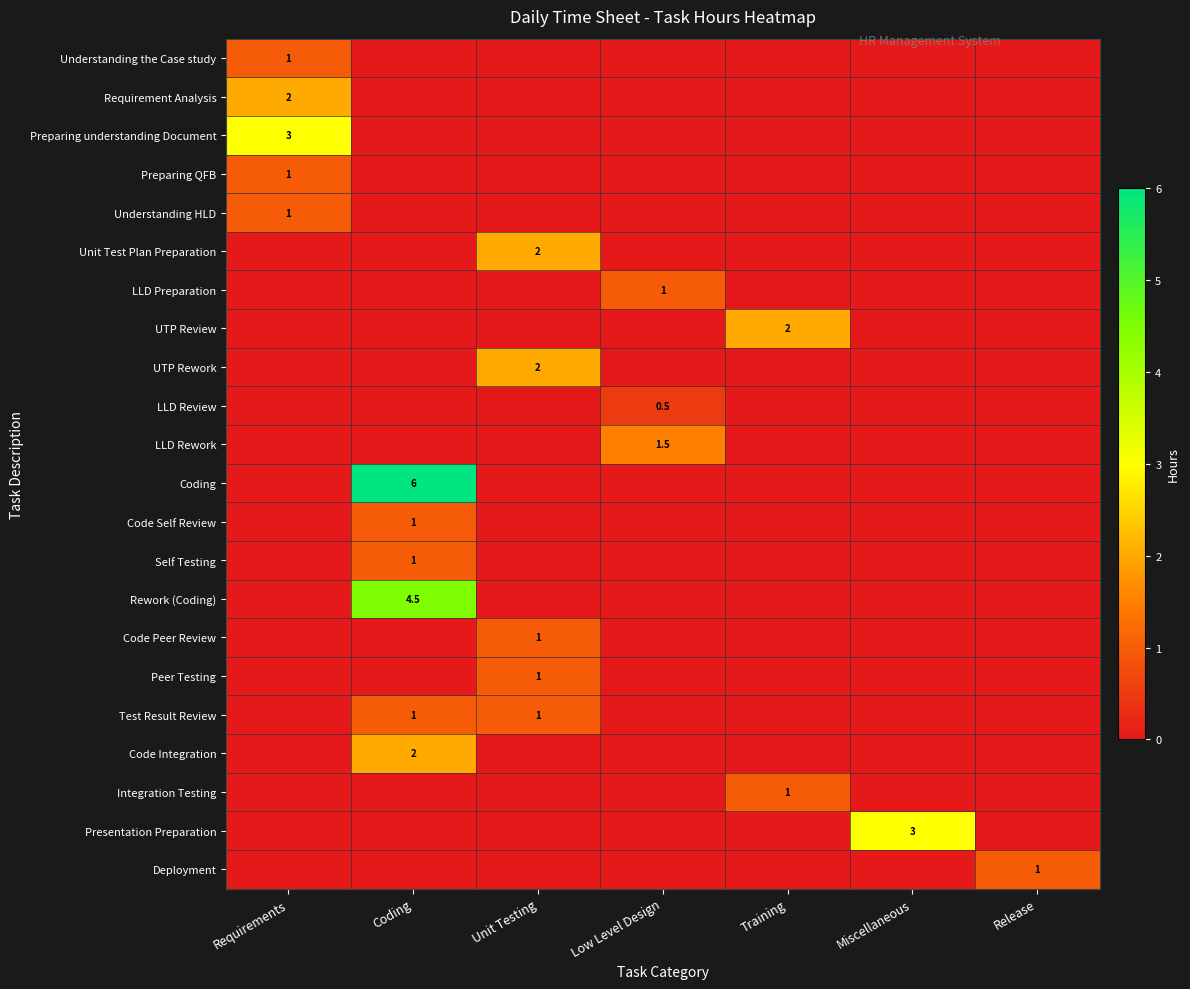

Which category has the highest value in the Self Testing series?

Coding